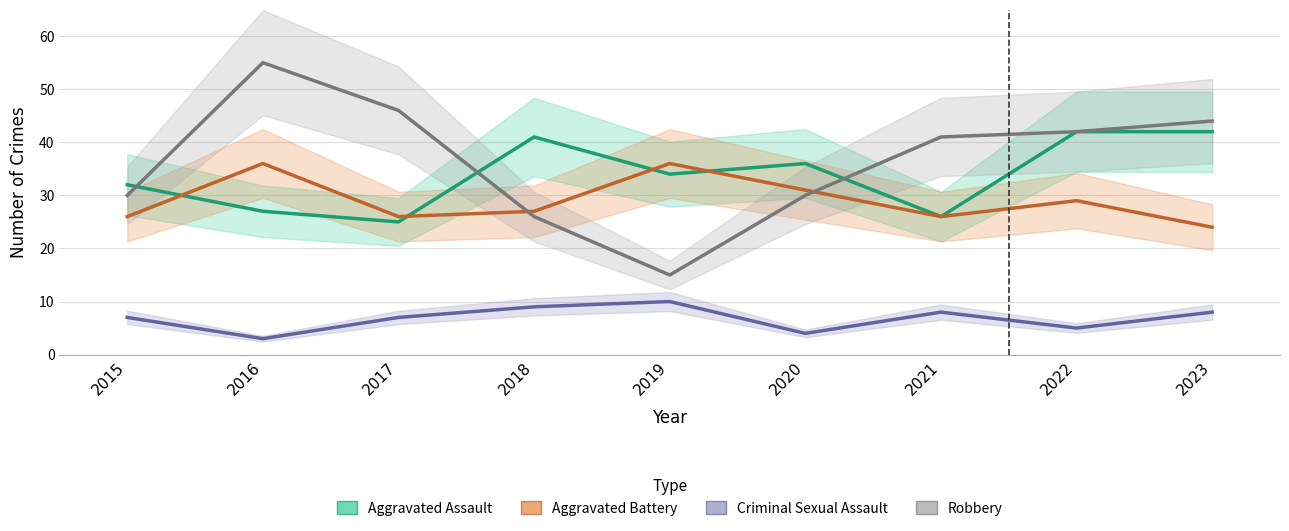

Reading left to right, list all the values displayed in this chart.

Aggravated Assault: 32	27	25	41	34	36	26	42	42
Aggravated Battery: 26	36	26	27	36	31	26	29	24
Criminal Sexual Assault: 7	3	7	9	10	4	8	5	8
Robbery: 30	55	46	26	15	30	41	42	44